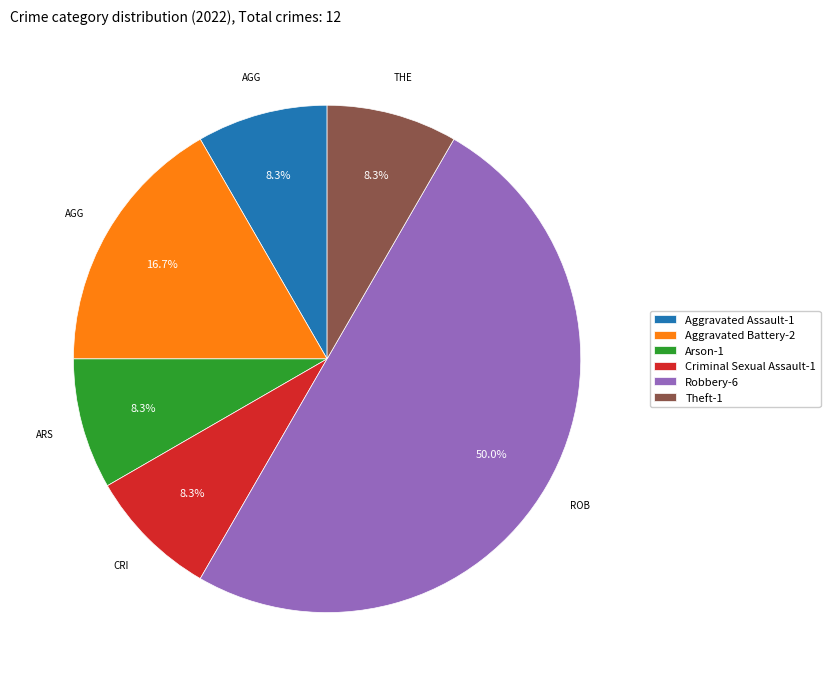

To the nearest percent, what is the combined percentage of Criminal Sexual Assault and Aggravated Battery?

25%